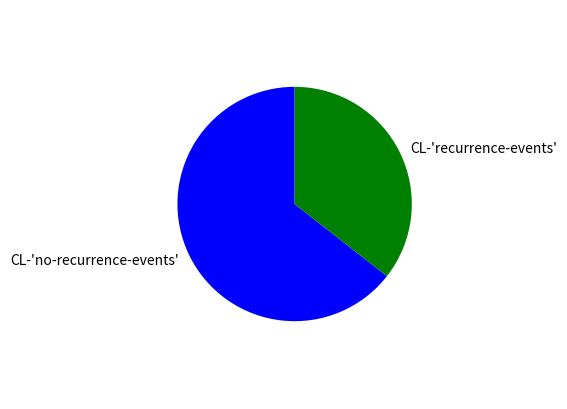

Rank the categories by value from highest to lowest.

CL-'no-recurrence-events', CL-'recurrence-events'